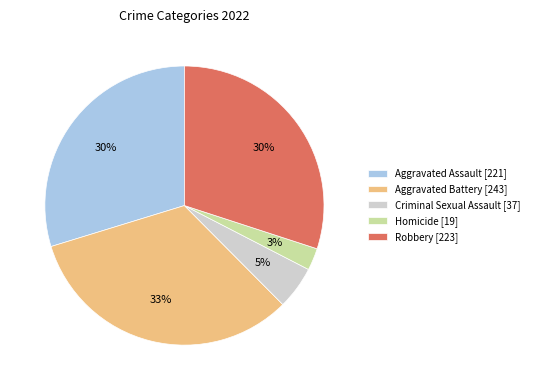

Is there a majority slice in this chart?

No